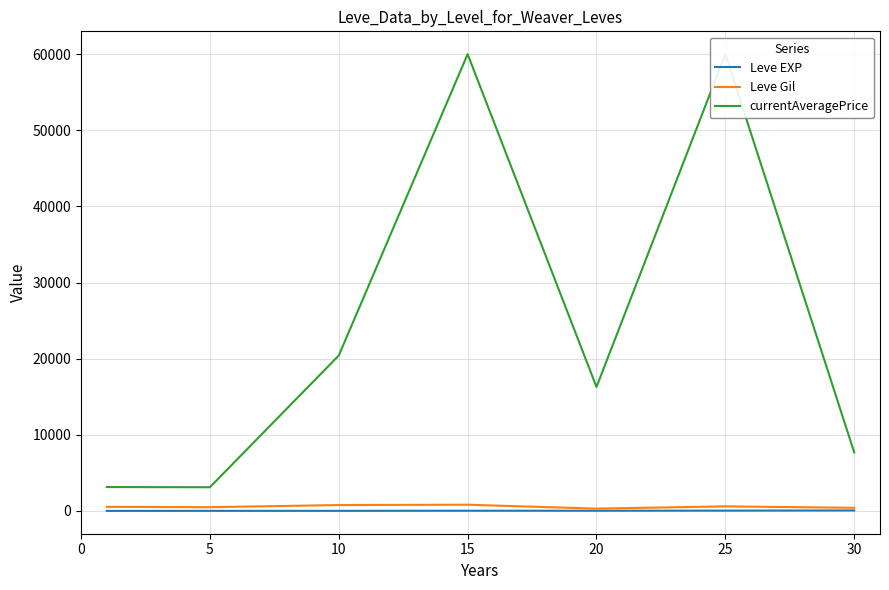

What is the value of the Leve Gil point at the 6th from the left?

595.0